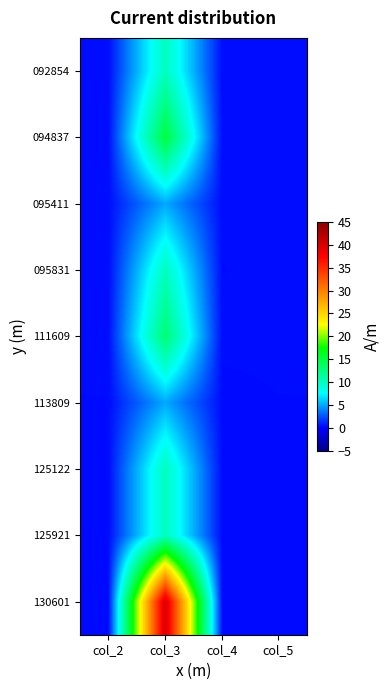

Reading left to right, transcribe all the data shown in this chart.

092854: col_2=0.4	col_3=10.0	col_4=0.4	col_5=0.4
094837: col_2=0.4	col_3=15.0	col_4=0.4	col_5=0.4
095411: col_2=0.4	col_3=5.0	col_4=0.4	col_5=0.4
095831: col_2=0.4	col_3=10.0	col_4=0.4	col_5=0.4
111609: col_2=0.4	col_3=13.0	col_4=0.4	col_5=0.4
113809: col_2=0.4	col_3=5.0	col_4=0.4	col_5=0.4
125122: col_2=0.4	col_3=10.0	col_4=0.3	col_5=0.4
125921: col_2=0.4	col_3=10.0	col_4=0.3	col_5=0.4
130601: col_2=0.3	col_3=40.0	col_4=0.3	col_5=0.4